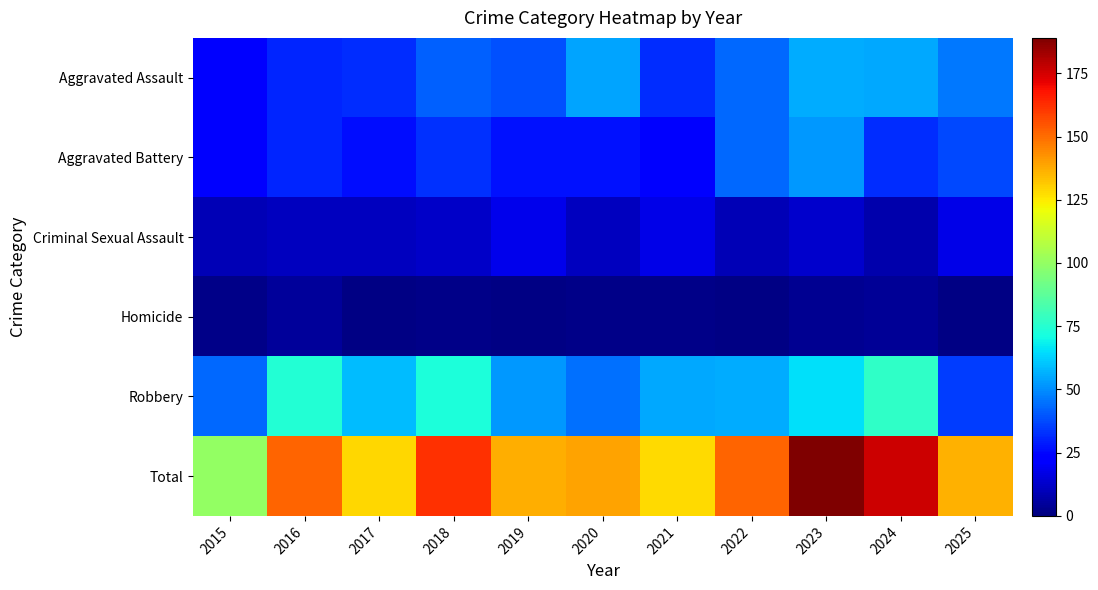

At how many categories does at least one series exceed 169?

2